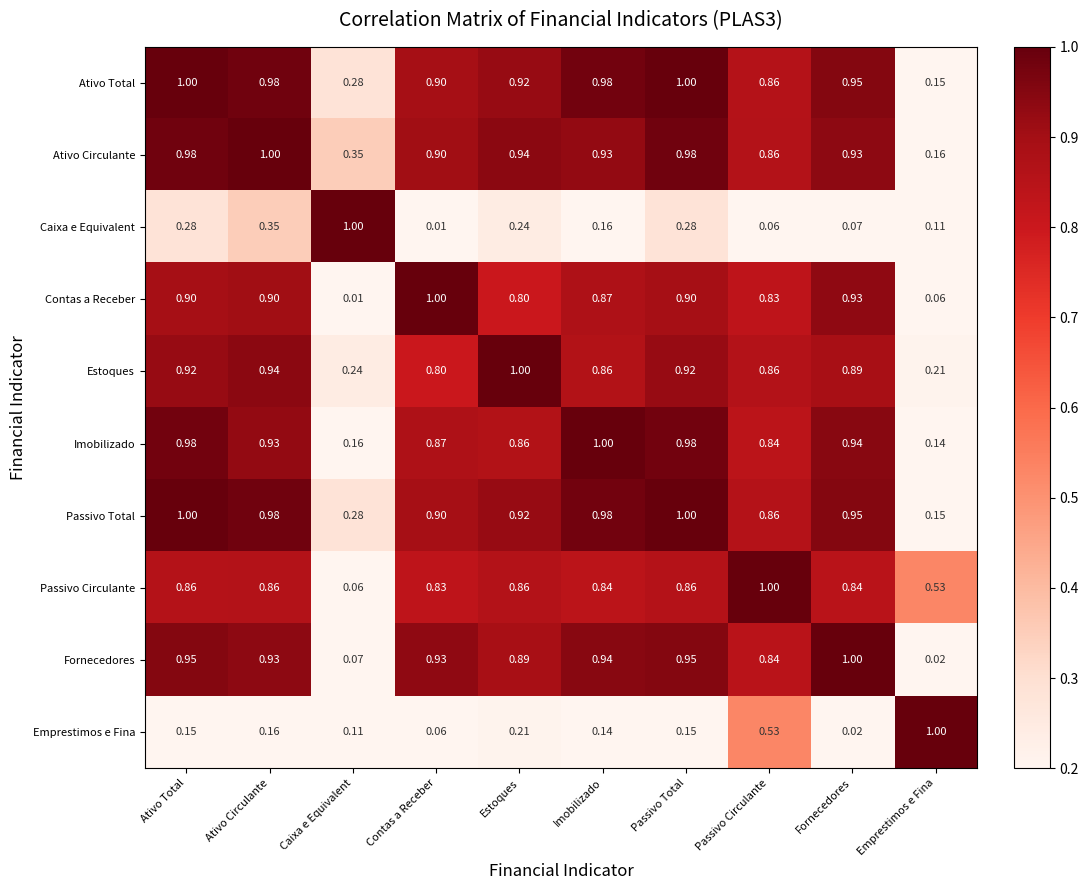

Which series has the largest total across all categories?

Ativo Circulante